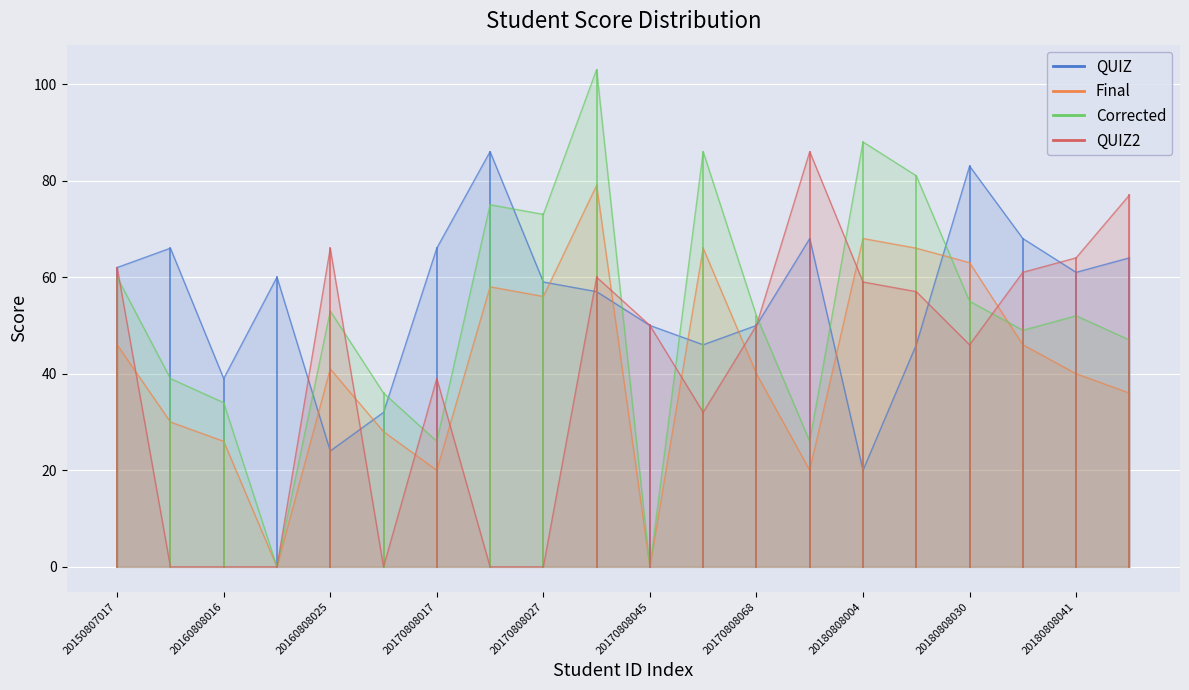

Between 20180808038 and 20180808004, which is larger?

20180808038